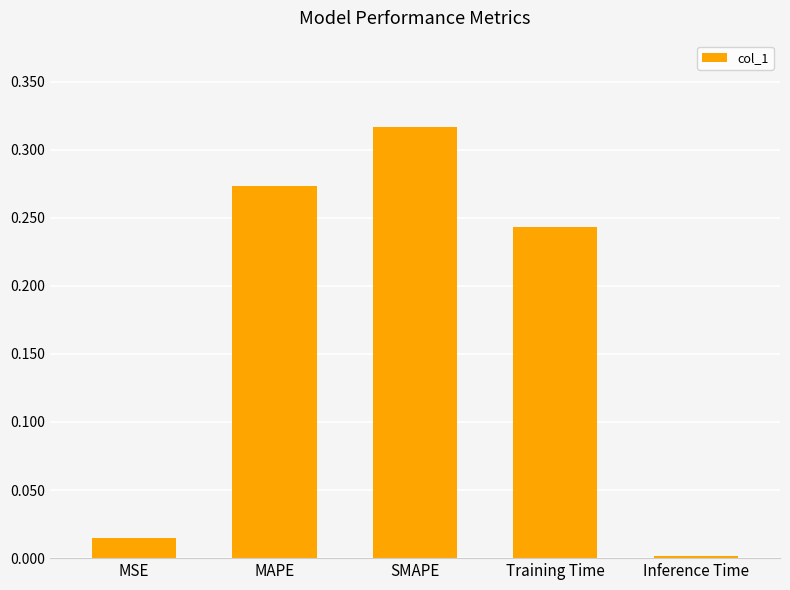

What is the sum of all values?

0.8